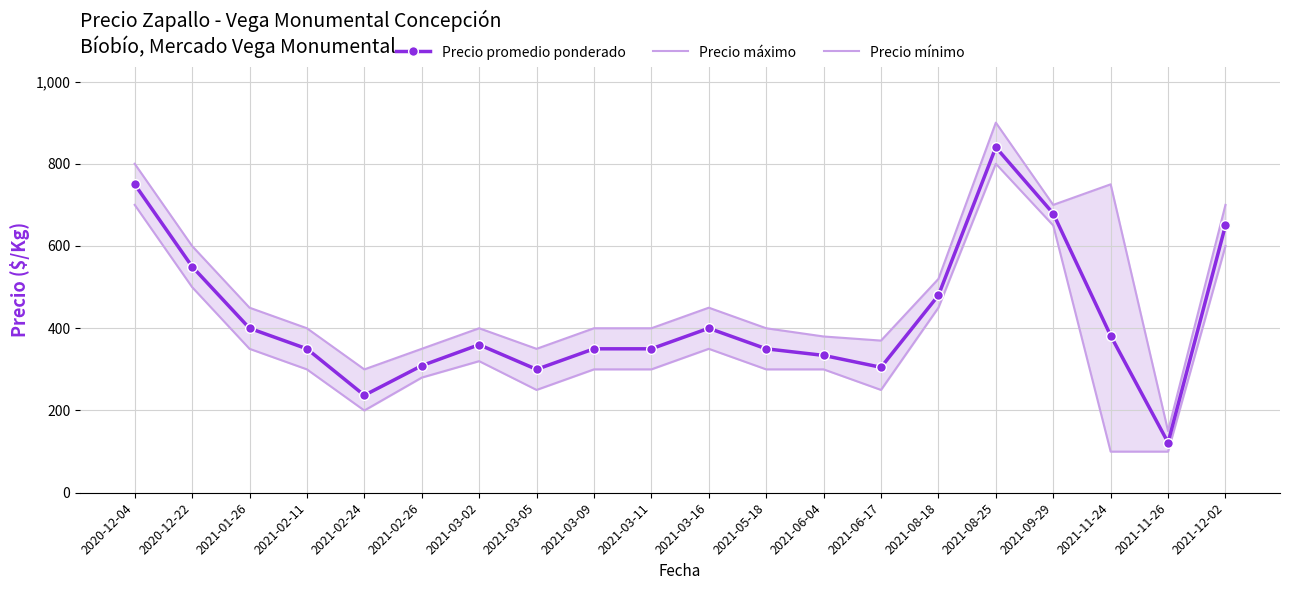

At 2021-02-11, list the series in order from largest to smallest.

Precio máximo, Precio promedio ponderado, Precio mínimo